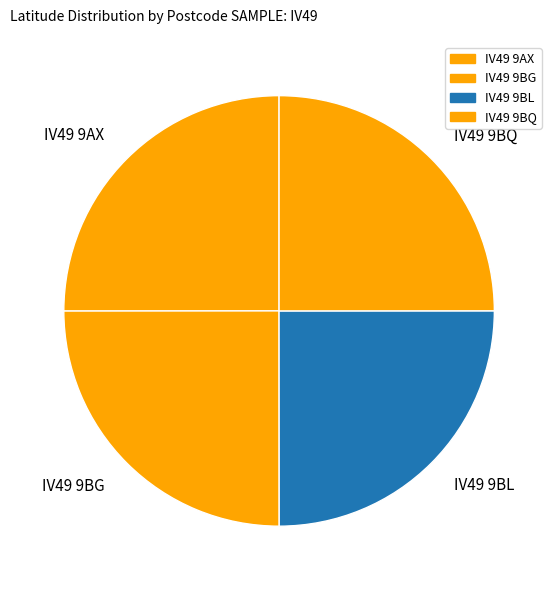

The IV49 9BG slice represents 25% of the pie. True or false?

True